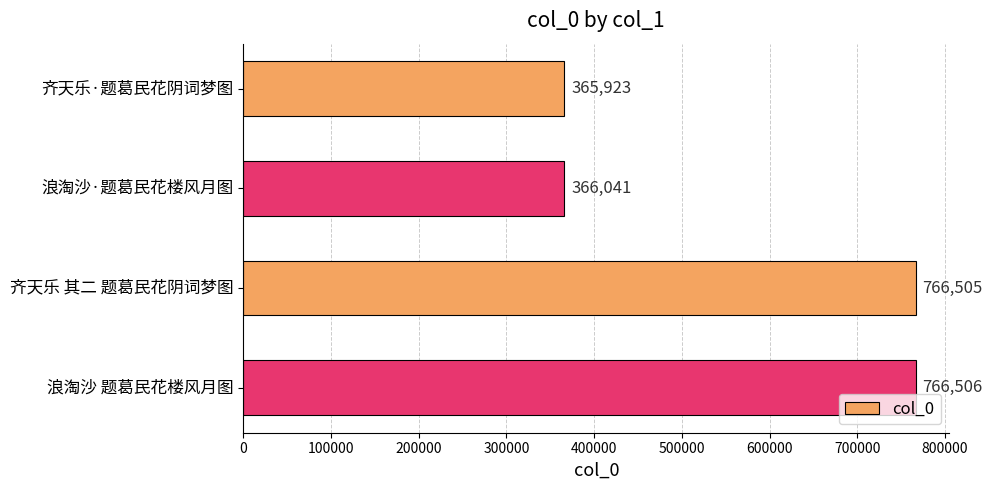

Are the bars horizontal?

Yes